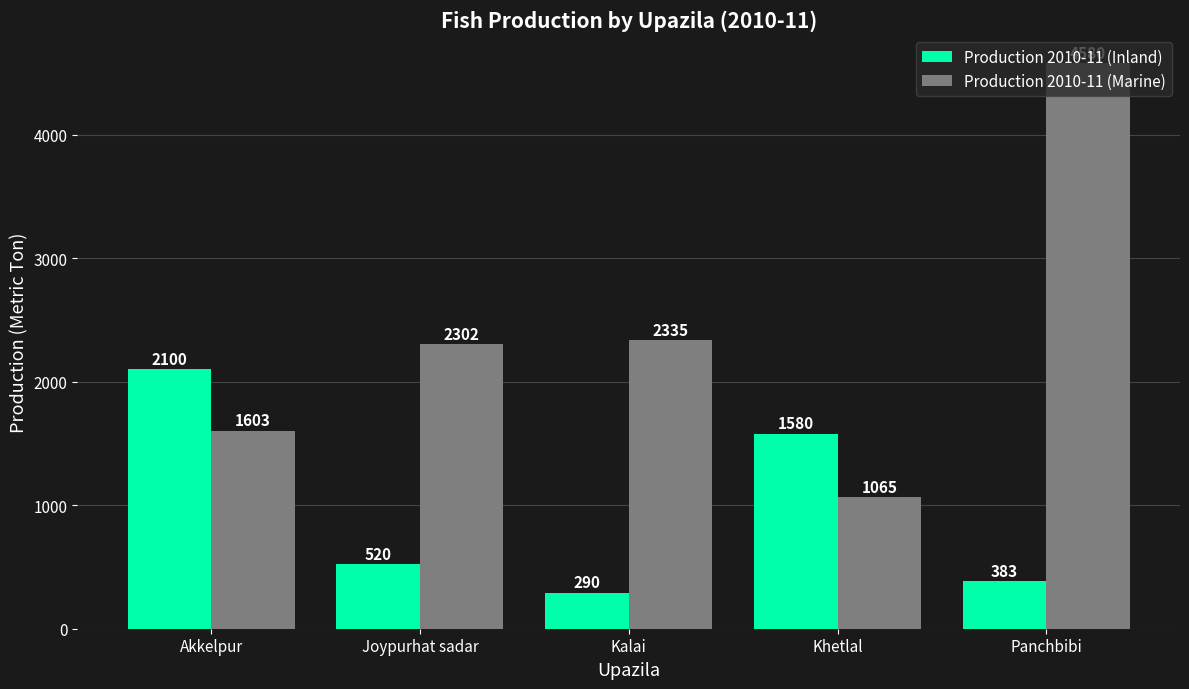

What is the approximate value of Production 2010-11 (Inland) at Khetlal, to the nearest 10?

1580